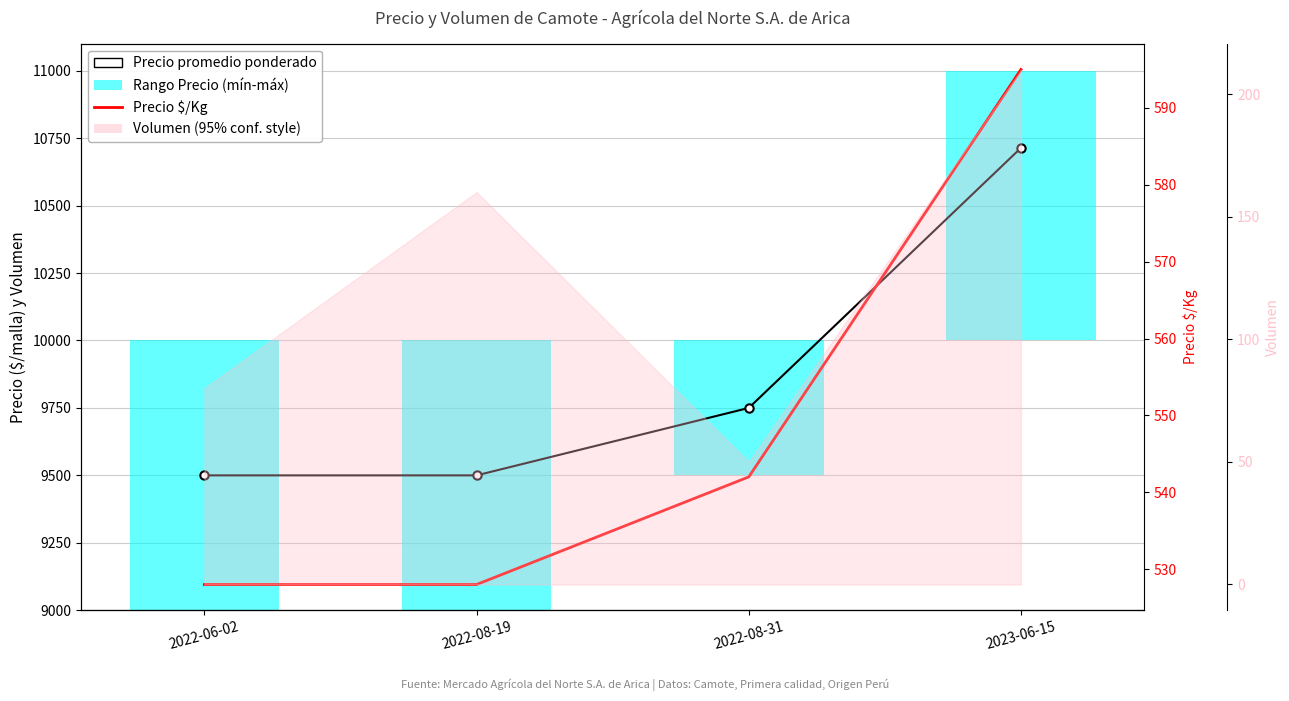

Which has a higher value, 2022-06-02 or 2023-06-15?

2023-06-15